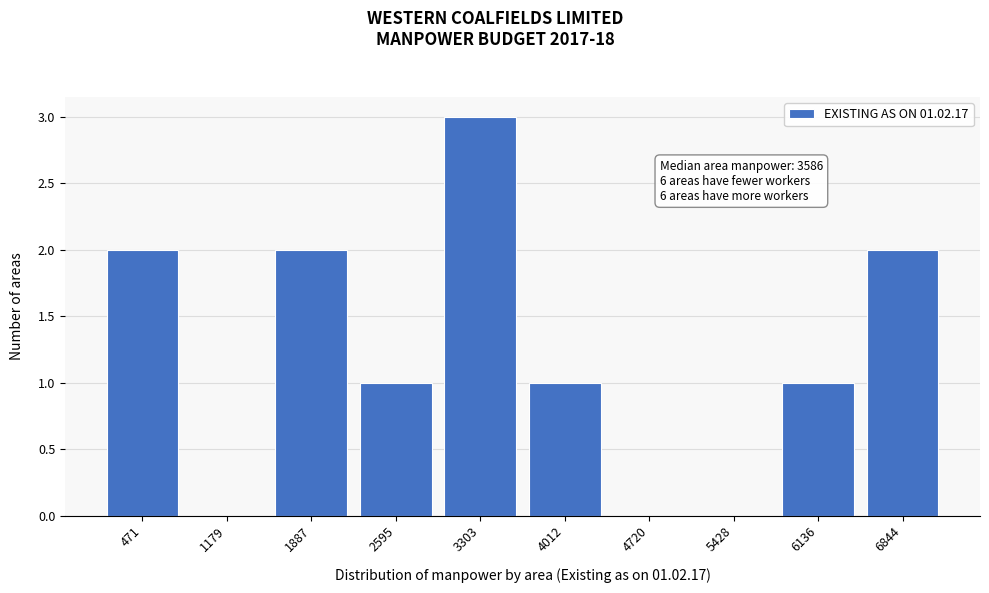

Reading left to right, list all the values displayed in this chart.

471=2	1179=0	1887=2	2595=1	3303=3	4012=1	4720=0	5428=0	6136=1	6844=2